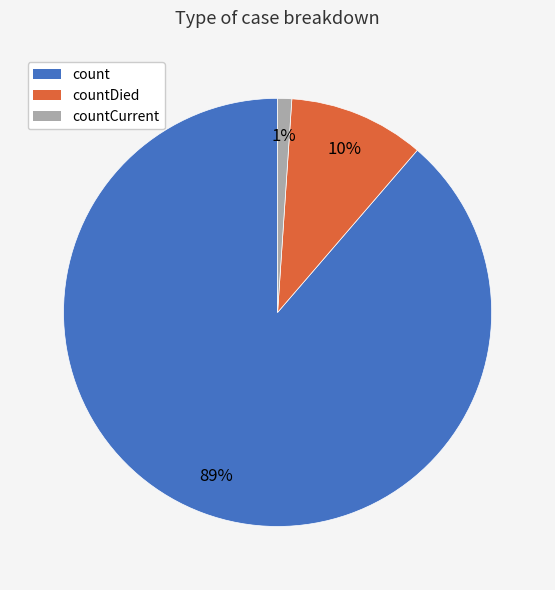

Between count and countDied, which is larger?

count